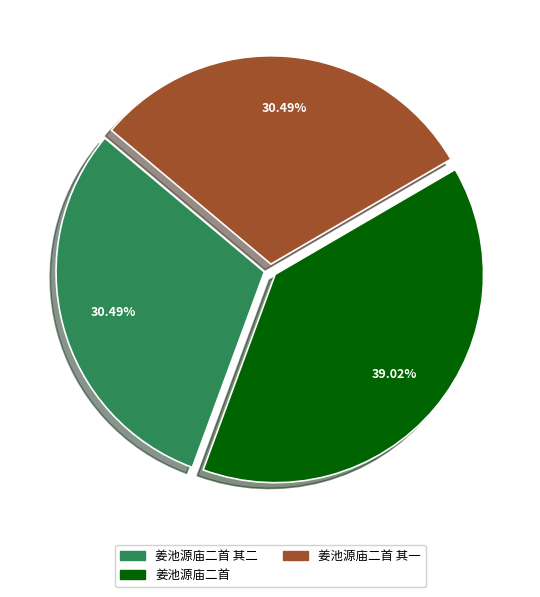

Between 姜池源庙二首 and 姜池源庙二首 其二, which is larger?

姜池源庙二首